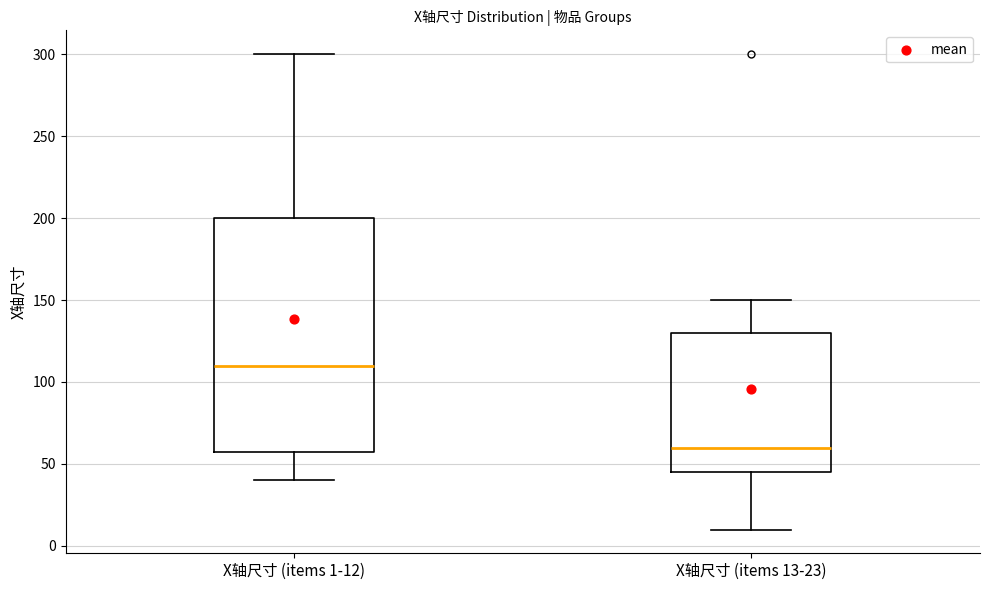

Where is the lower edge of the box for X轴尺寸 (items 1-12) on the y-axis? The values are not printed on the chart, so give them approximately, as read against the axis.

60